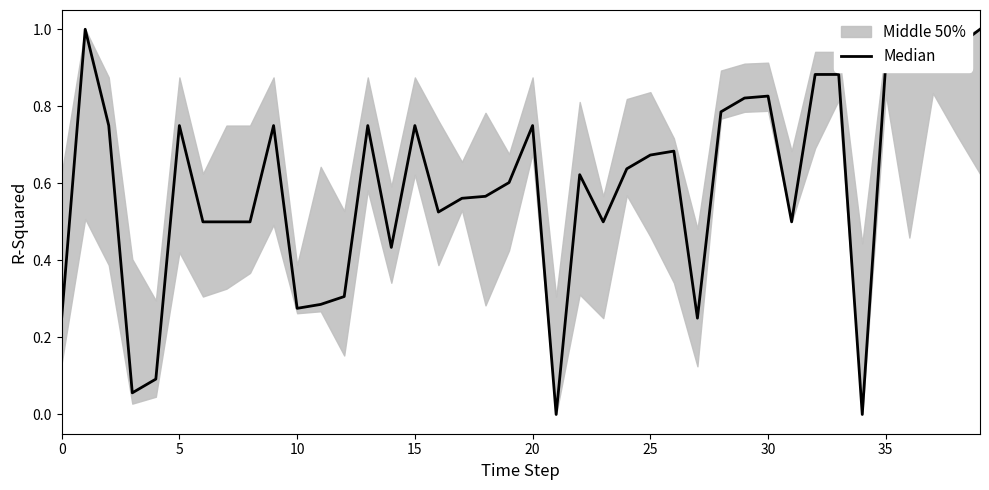

True or false: the data shows 0.4 at 38.

False